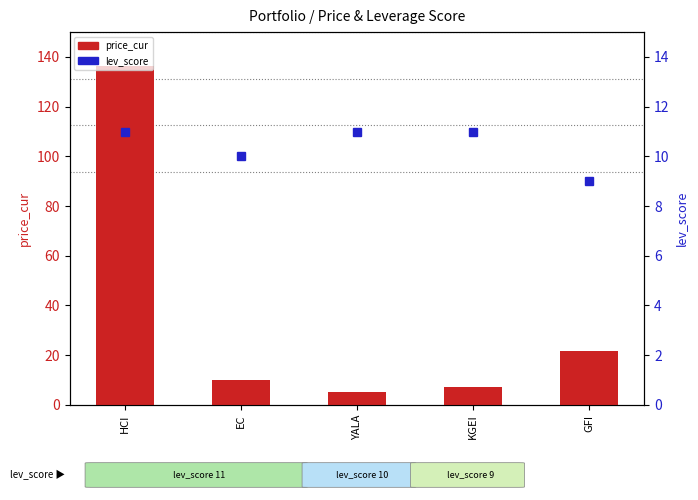

Where is lev_score nearest to the value 10?

EC